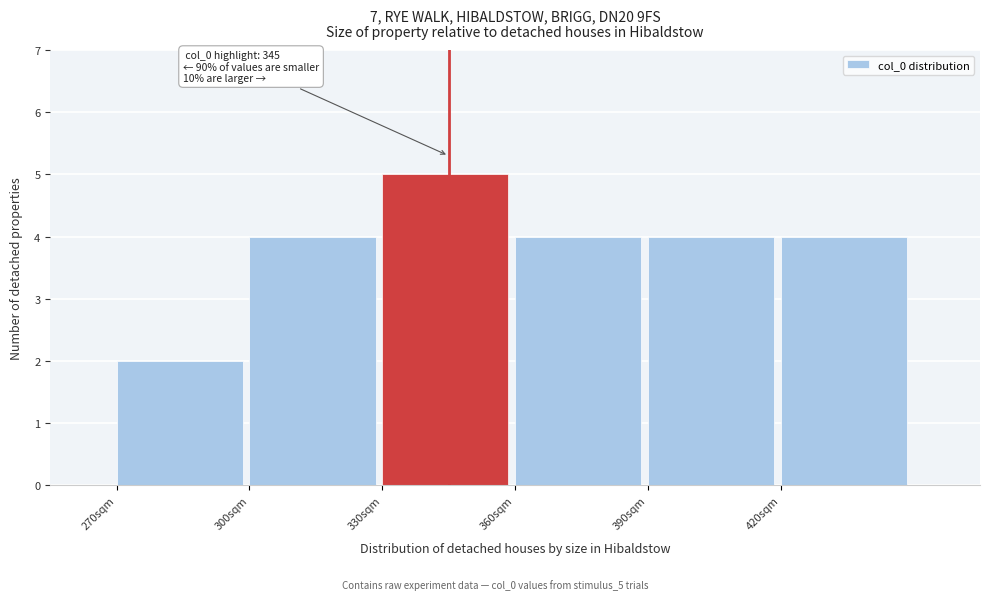

Which range on the x-axis has the tallest bar?

330 to 360